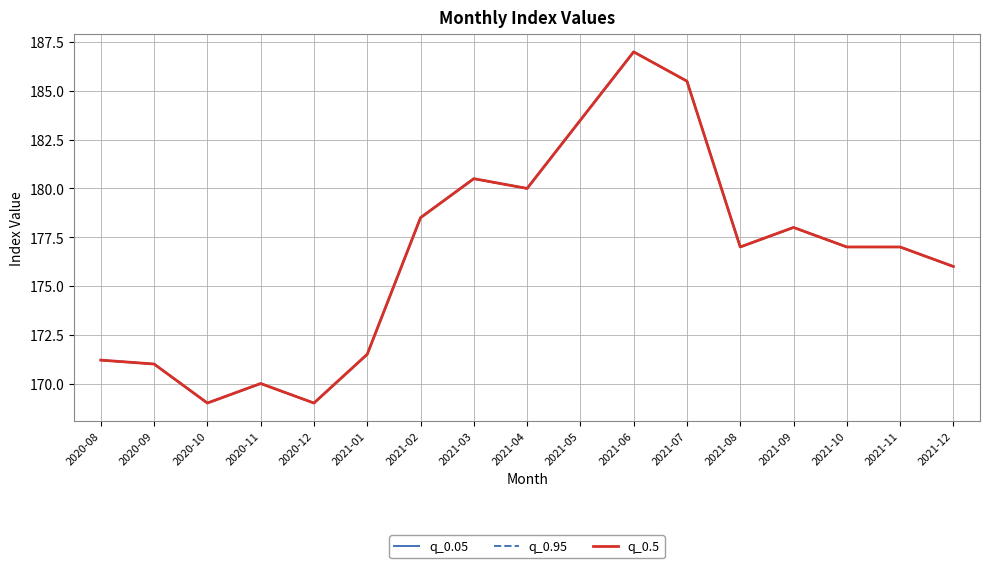

True or false: q_0.5 has a value of 176.0 at 2021-12.

True